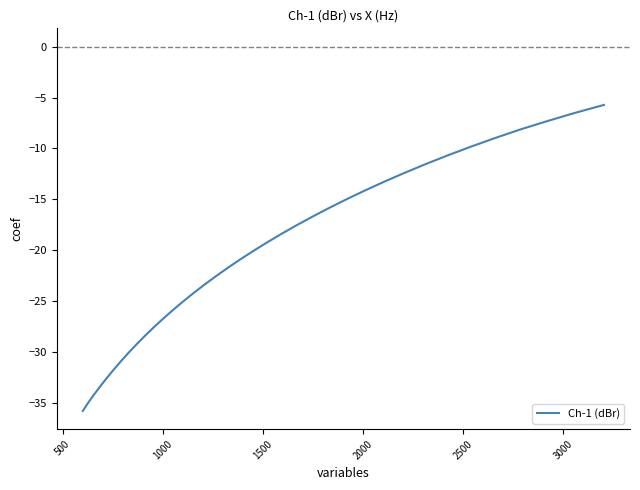

How many lines are shown in the chart?

1